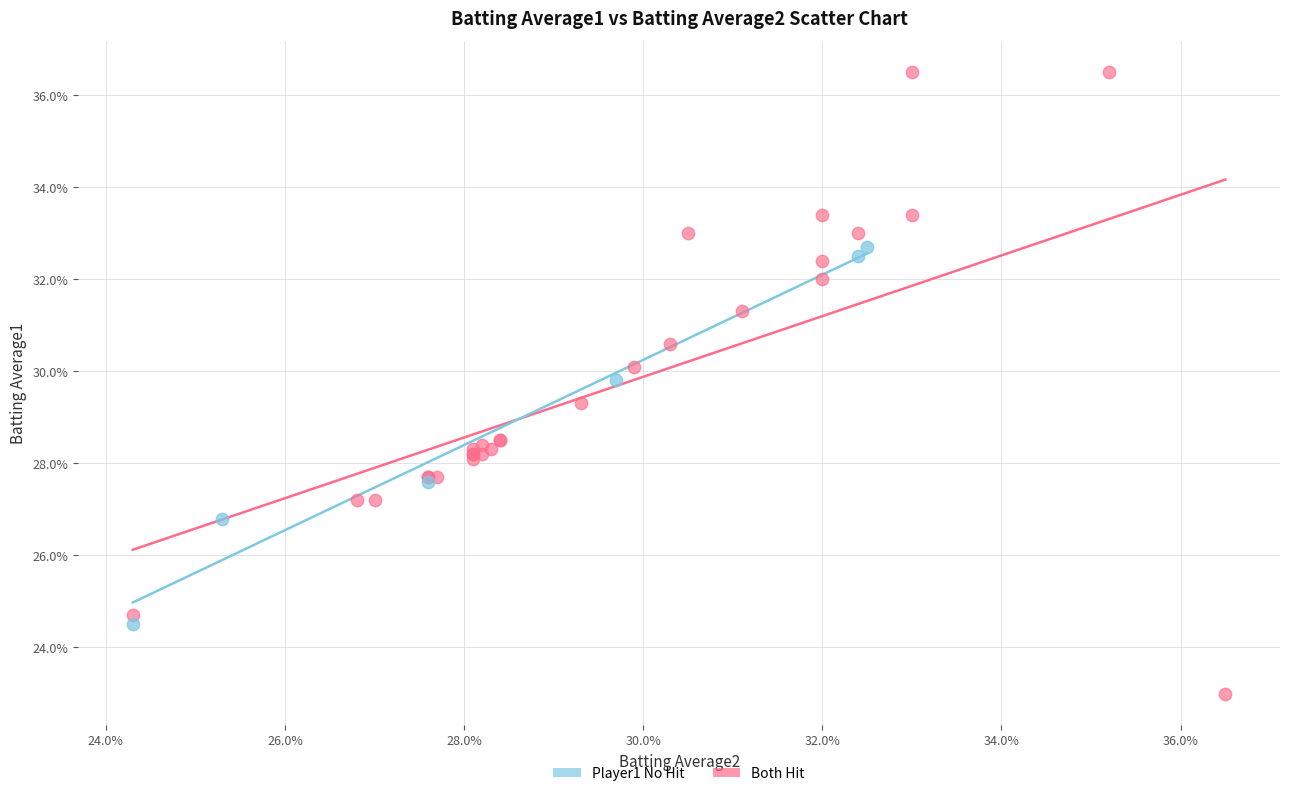

Which series has the largest Y range (max minus min)?

Both Hit